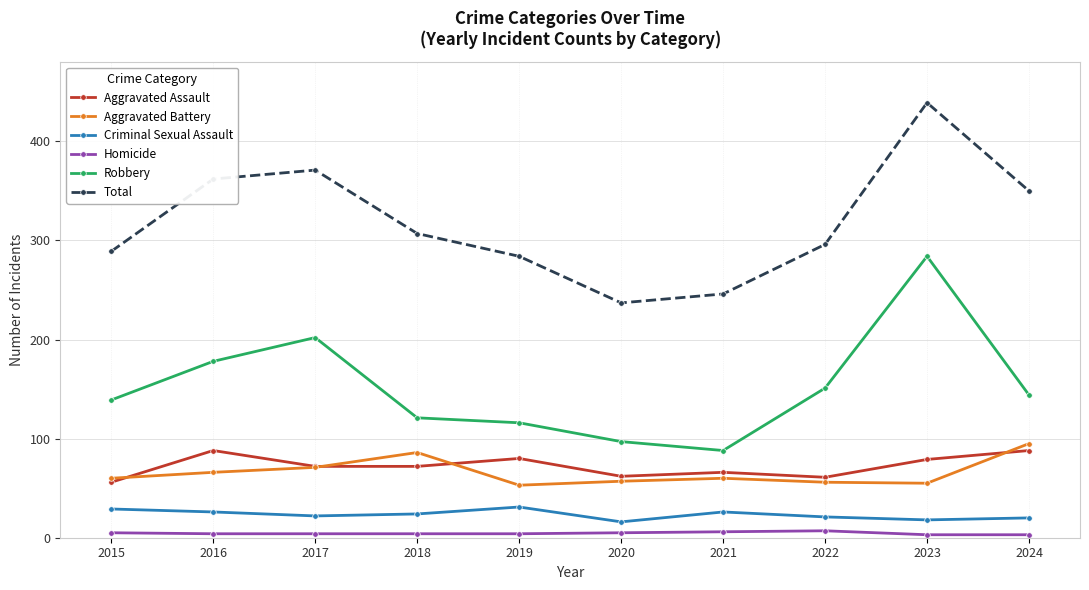

Read the Total value at 2019, to the nearest 10.

280